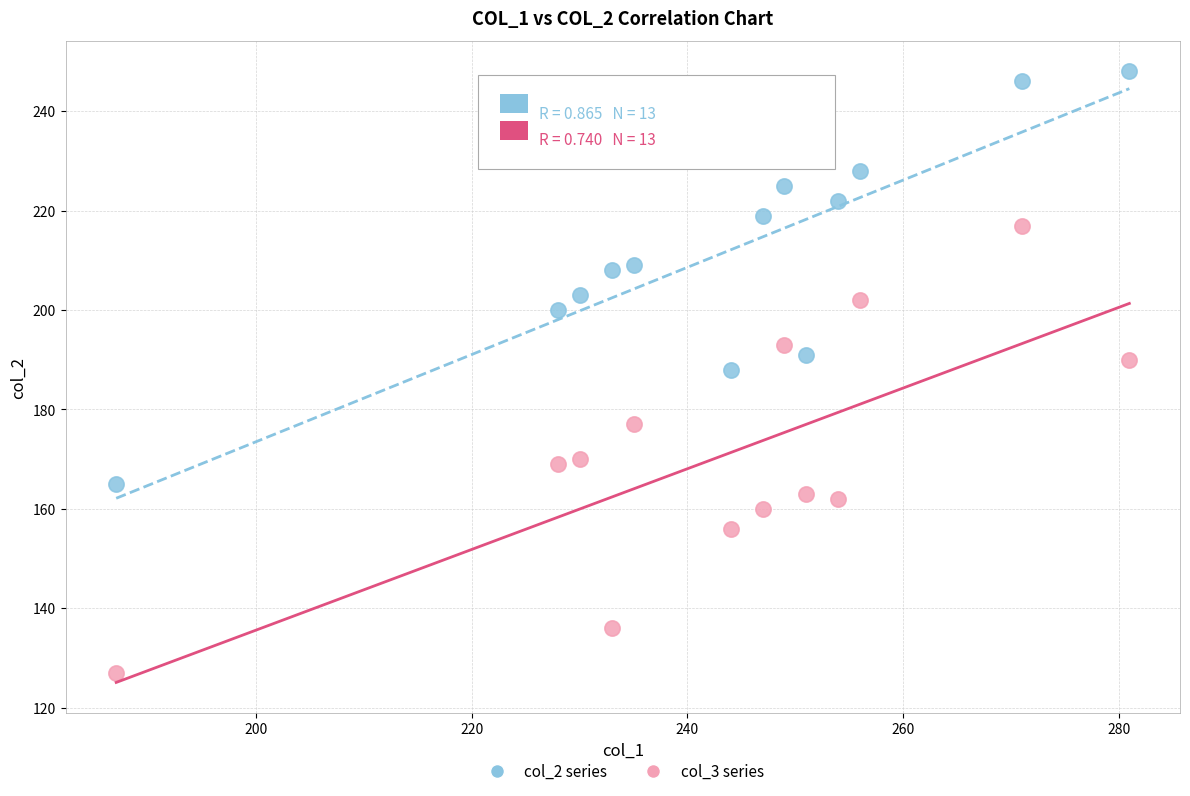

Which series reaches the minimum Y coordinate?

col_3 series